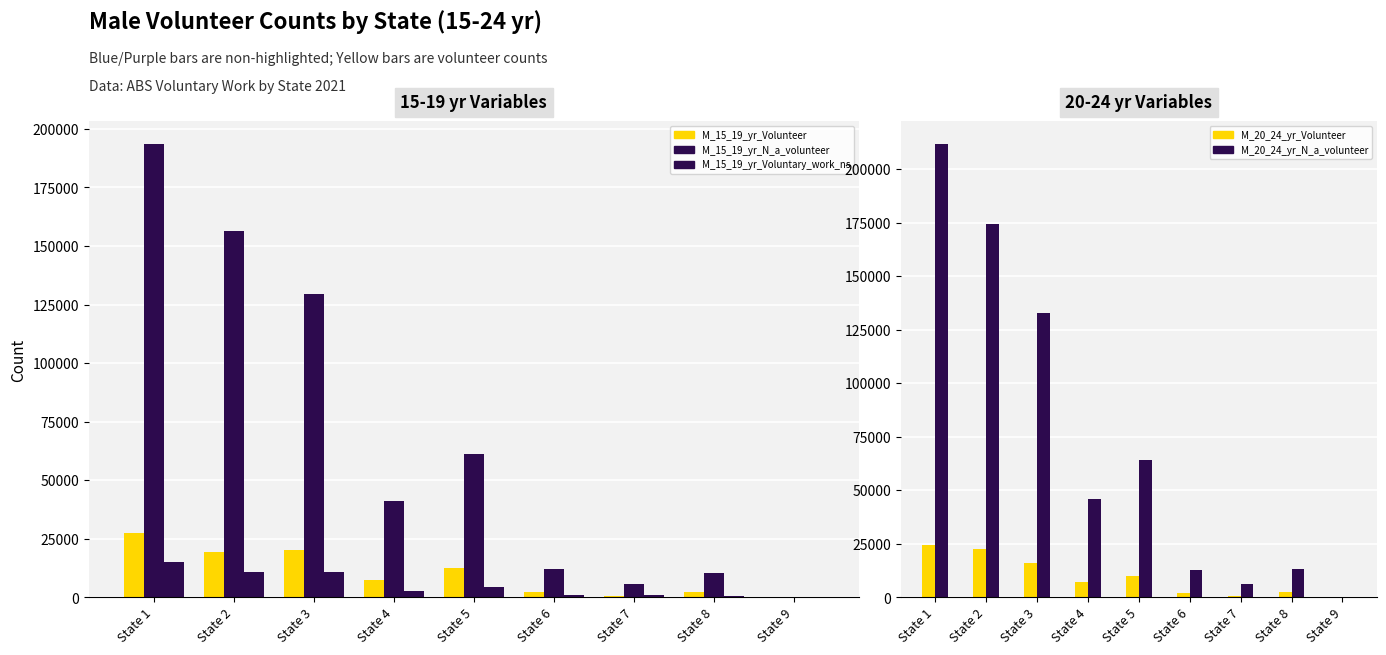

The M_15_19_yr_Voluntary_work_ns series shows 2408 at State 3. True or false?

False